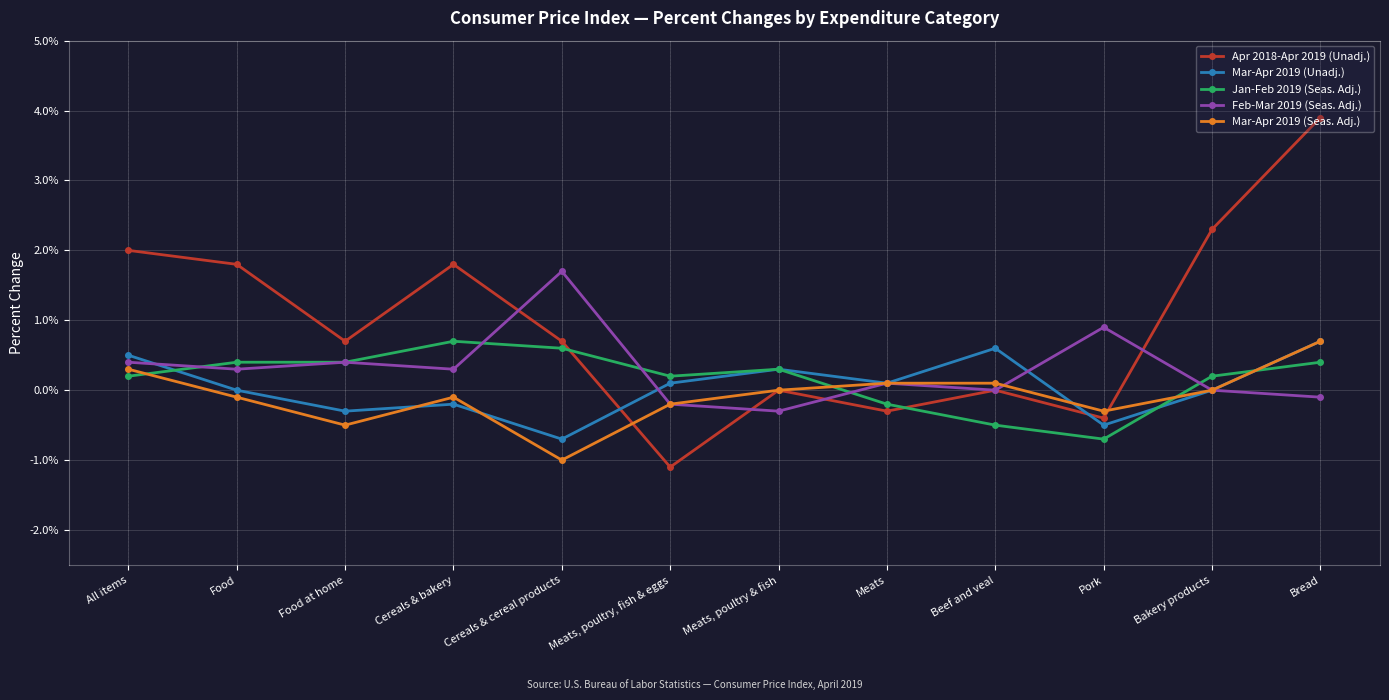

The Mar-Apr 2019 (Unadj.) series shows -0.2 at Cereals & bakery. True or false?

True